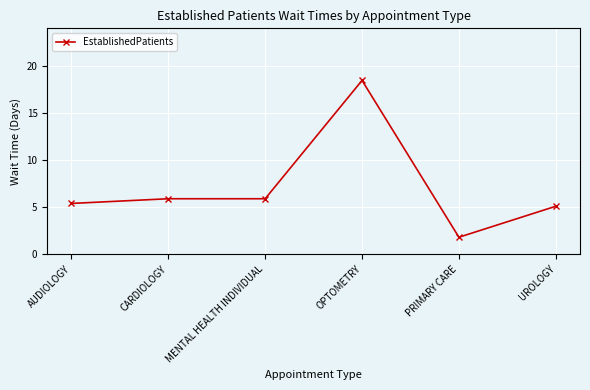

Reading left to right, transcribe all the data shown in this chart.

AUDIOLOGY=5.4	CARDIOLOGY=5.9	MENTAL HEALTH INDIVIDUAL=5.9	OPTOMETRY=18.5	PRIMARY CARE=1.8	UROLOGY=5.1